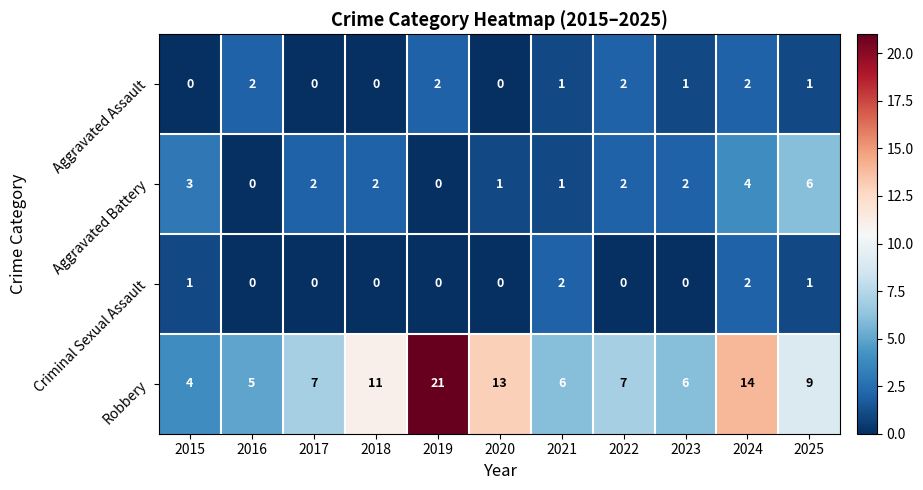

At which category does the chart reach its peak across all series?

2019